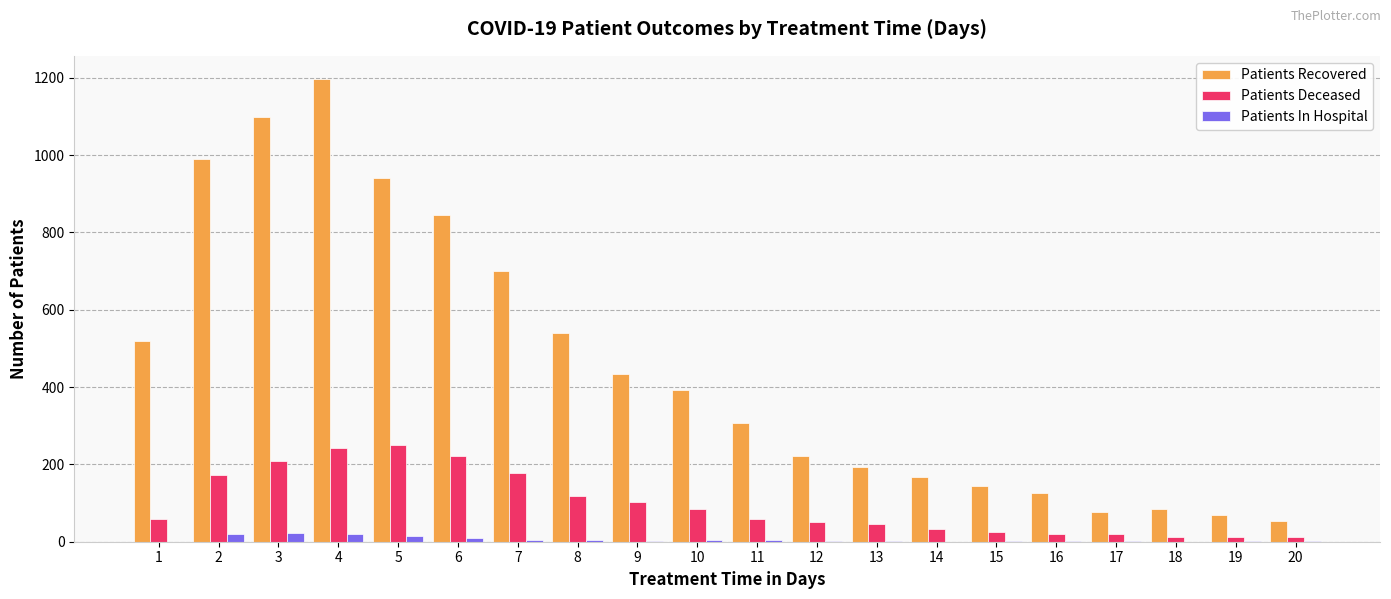

Which series has the largest total across all categories?

Patients Recovered